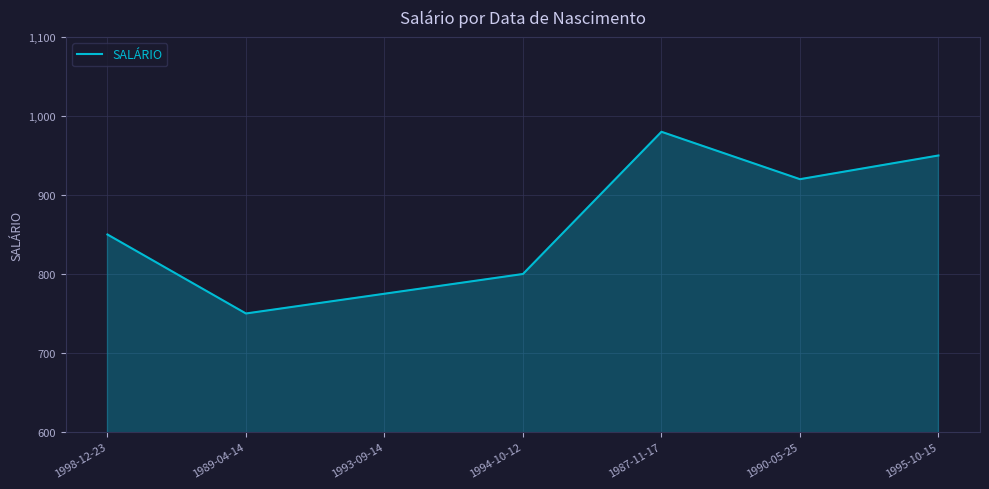

What is the approximate value at 1987-11-17, to the nearest 5?

980